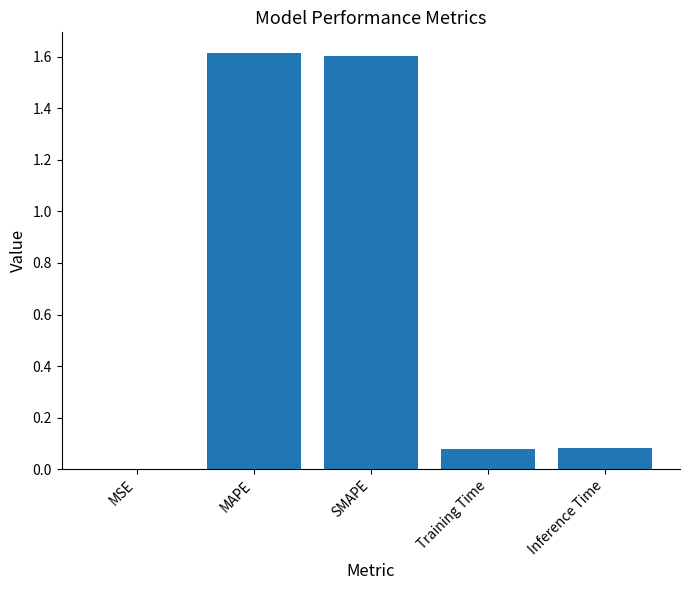

True or false: the data shows 2.6 at MAPE.

False